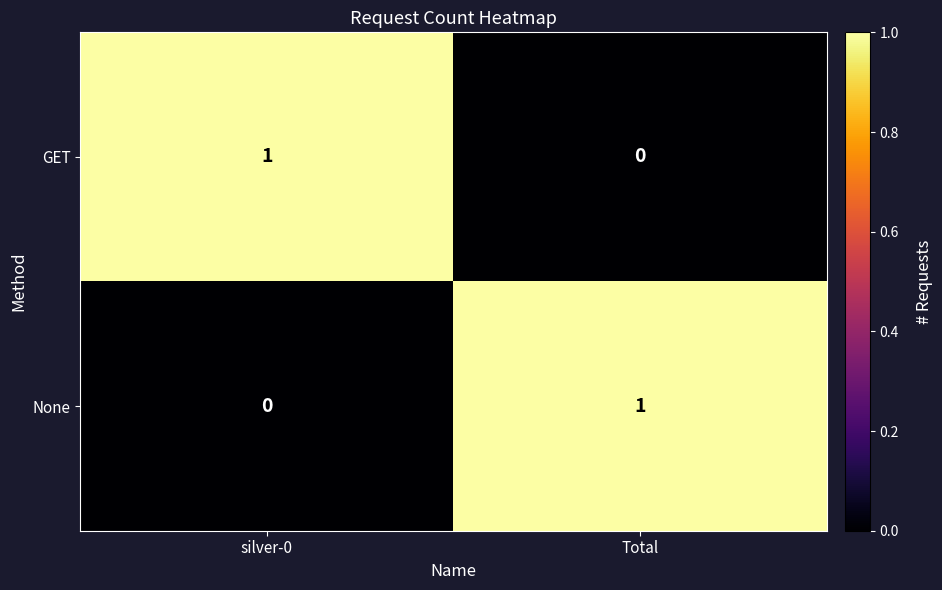

Reading left to right, what are all the values shown in this chart?

GET: 1	0
None: 0	1